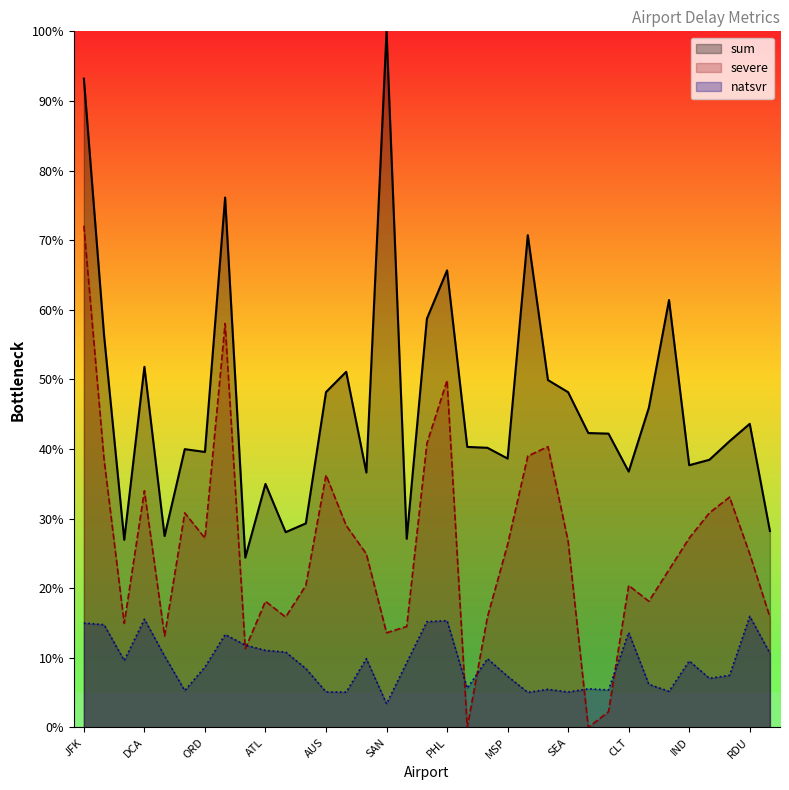

Reading left to right, what are all the values shown in this chart?

severe: 72.1	38.5	15.0	34.0	13.1	30.8	27.2	58.0	11.3	18.1	15.9	20.4	36.3	29.0	24.9	13.6	14.5	40.8	49.9	0.0	15.9	26.3	39.0	40.3	26.7	0.0	2.3	20.4	18.1	22.7	27.2	30.8	33.1	24.9	15.9
sum: 93.2	56.4	27.0	51.8	27.5	40.0	39.6	76.1	24.4	35.0	28.1	29.3	48.2	51.1	36.6	100.0	27.1	58.7	65.7	40.3	40.2	38.6	70.7	49.9	48.2	42.3	42.2	36.8	45.9	61.4	37.7	38.5	41.1	43.6	28.2
natsvr: 15.0	14.8	9.6	15.5	10.3	5.3	8.7	13.3	11.8	11.1	10.8	8.5	5.1	5.1	9.9	3.4	9.3	15.2	15.3	5.6	9.9	7.4	5.0	5.5	5.1	5.6	5.4	13.6	6.2	5.2	9.6	7.1	7.5	16.0	10.7